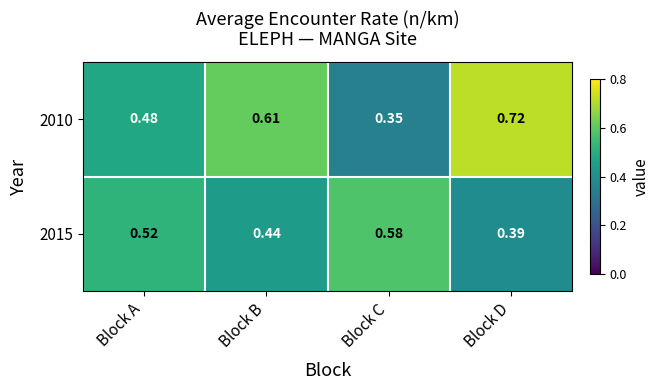

Is the value of 2015 at Block B greater than the value of 2010 at Block C?

Yes